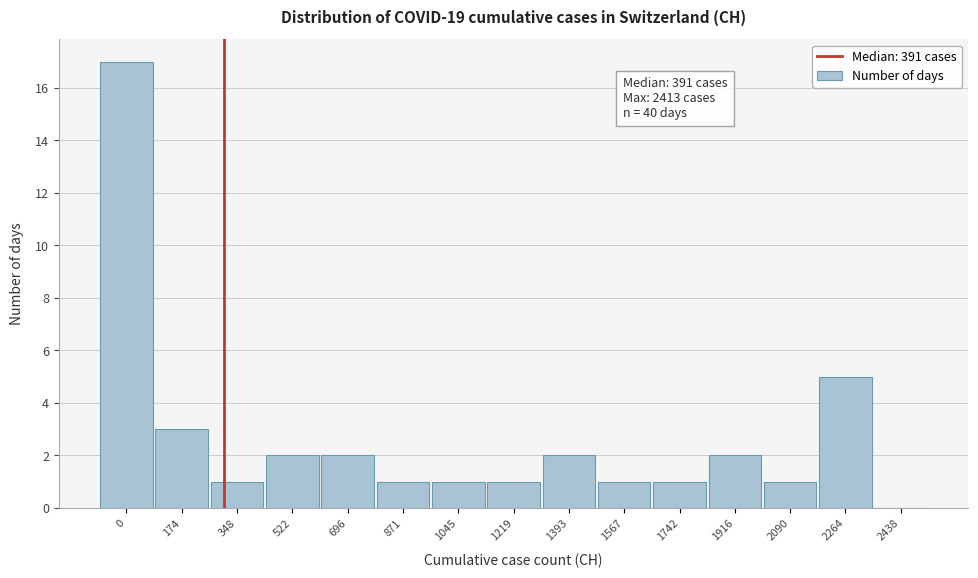

Reading left to right, what are all the values shown in this chart?

0=17	174=3	348=1	522=2	696=2	871=1	1045=1	1219=1	1393=2	1567=1	1742=1	1916=2	2090=1	2264=5	2438=0